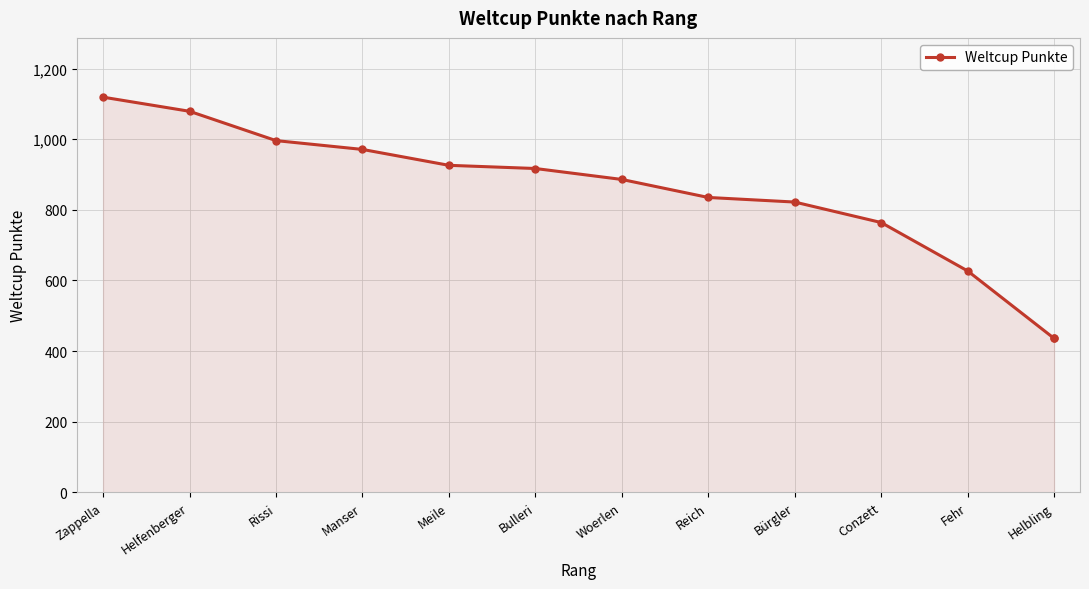

What position from the left is Bulleri?

6